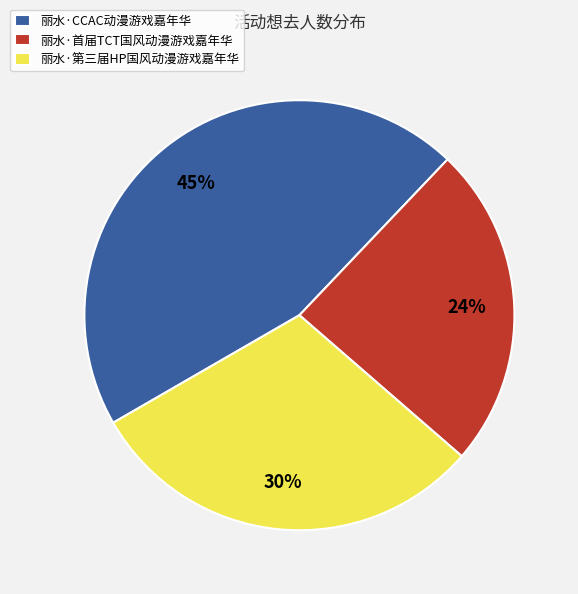

Rank the categories by value from highest to lowest.

丽水·CCAC动漫游戏嘉年华, 丽水·第三届HP国风动漫游戏嘉年华, 丽水·首届TCT国风动漫游戏嘉年华